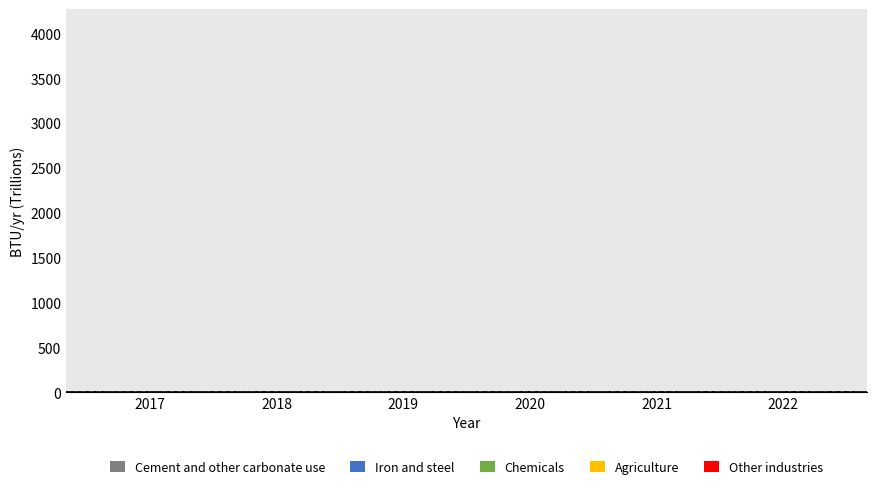

Is the value of Other industries at 2019 greater than the value of Chemicals at 2018?

No